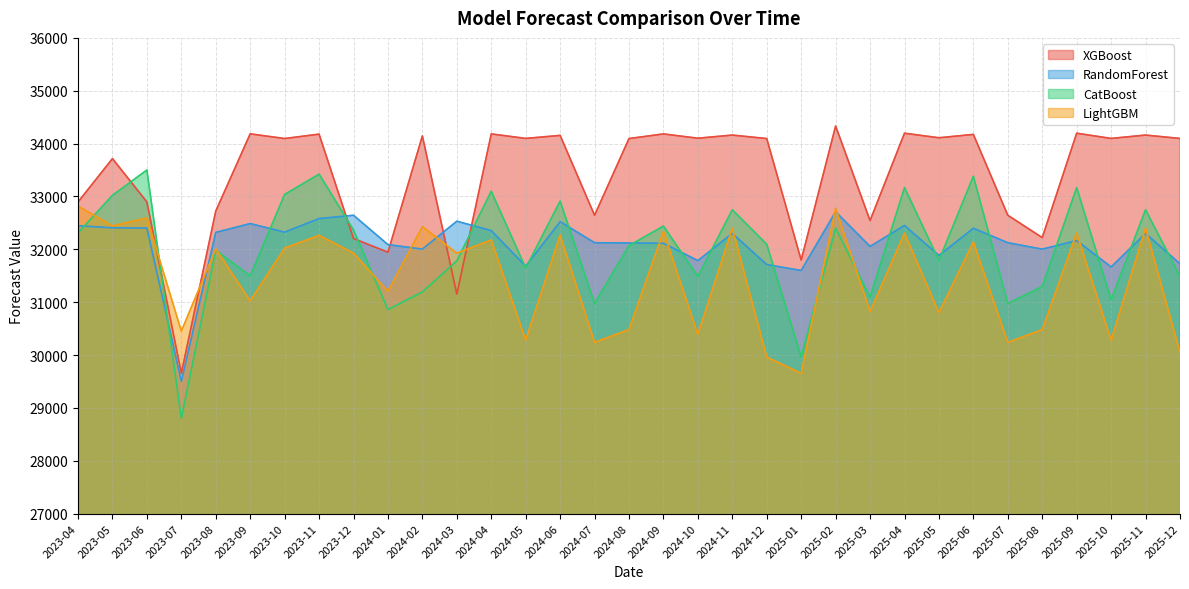

What is the maximum value for RandomForest?

32710.5